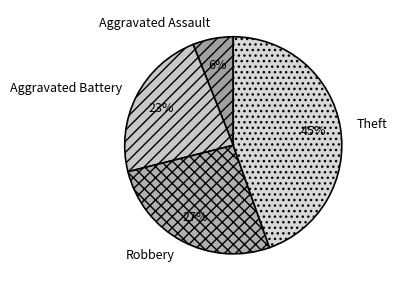

What is the largest slice in the pie chart?

Theft